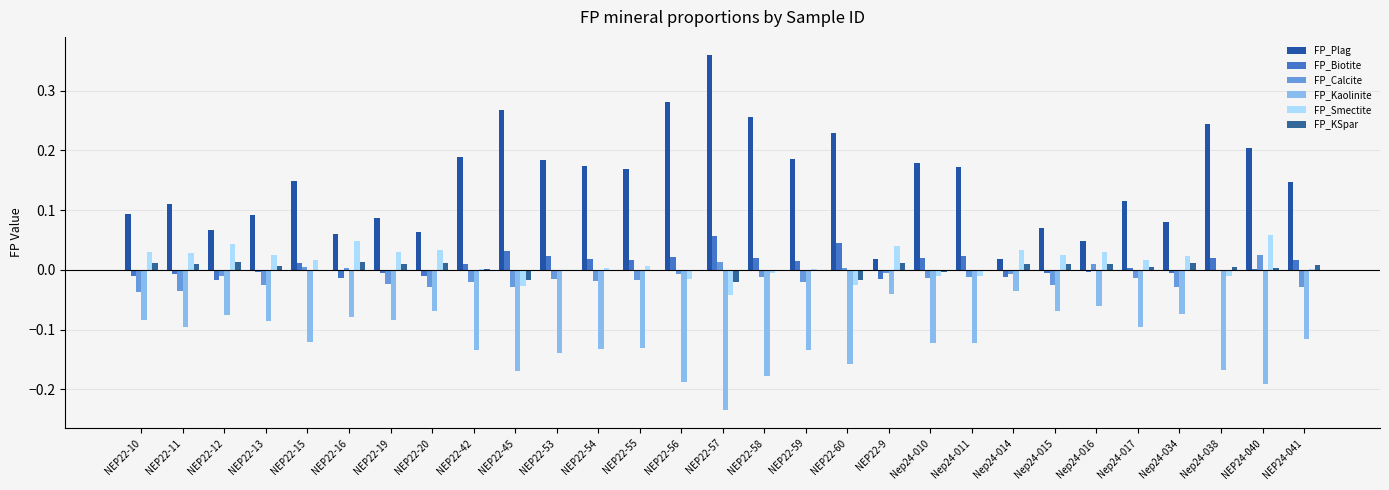

At which label is FP_Smectite closest to 0?

NEP22-53